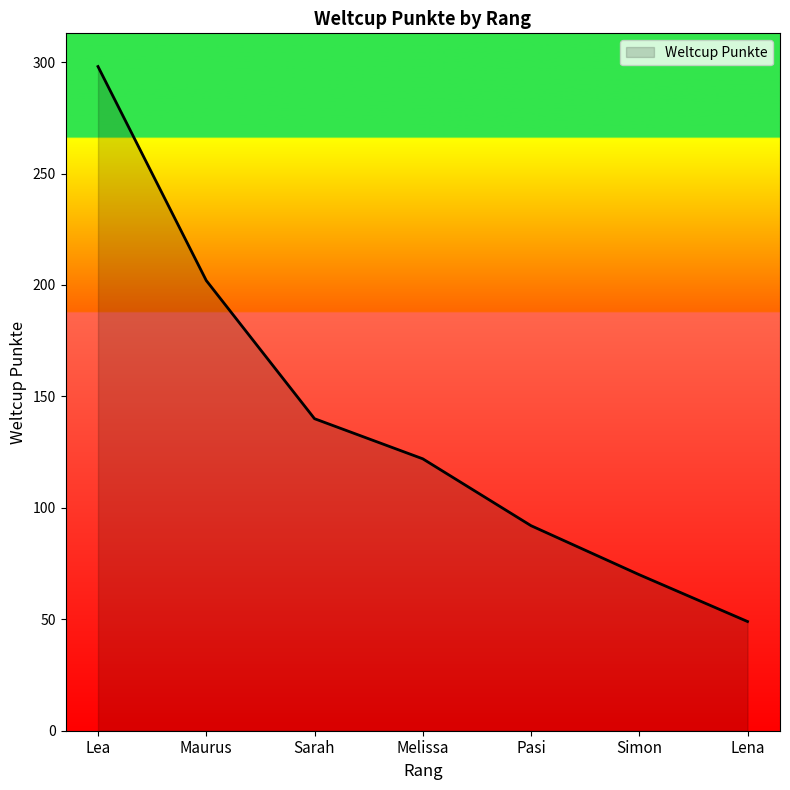

Is it true that the value at Pasi is 139?

False